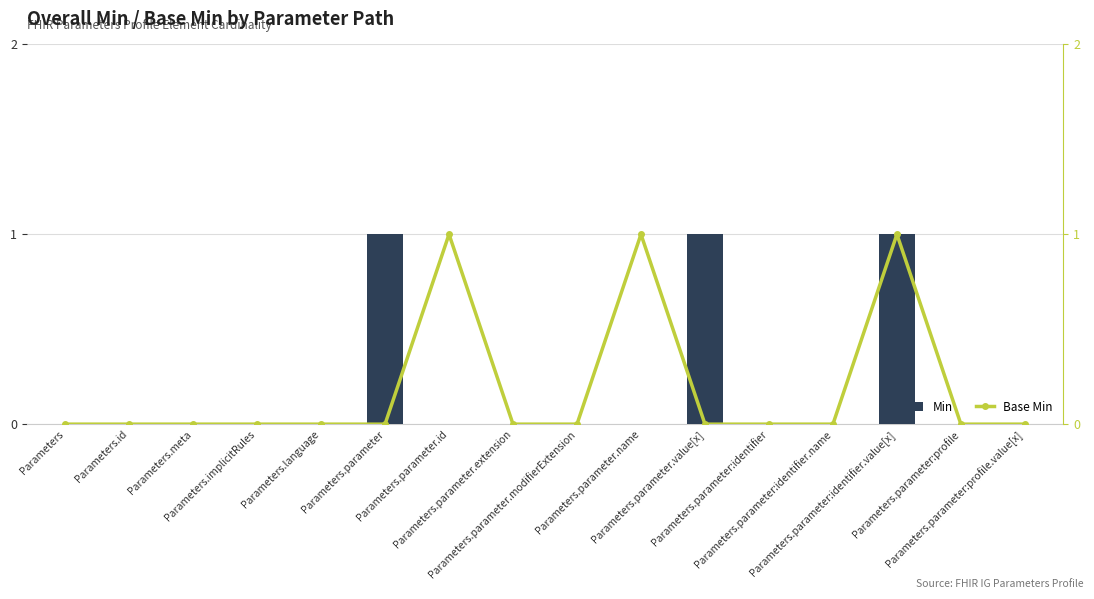

Rank the categories by Base Min value from lowest to highest.

Parameters, Parameters.id, Parameters.meta, Parameters.implicitRules, Parameters.language, Parameters.parameter, Parameters.parameter.extension, Parameters.parameter.modifierExtension, Parameters.parameter.value[x], Parameters.parameter:identifier, Parameters.parameter:identifier.name, Parameters.parameter:profile, Parameters.parameter:profile.value[x], Parameters.parameter.id, Parameters.parameter.name, Parameters.parameter:identifier.value[x]